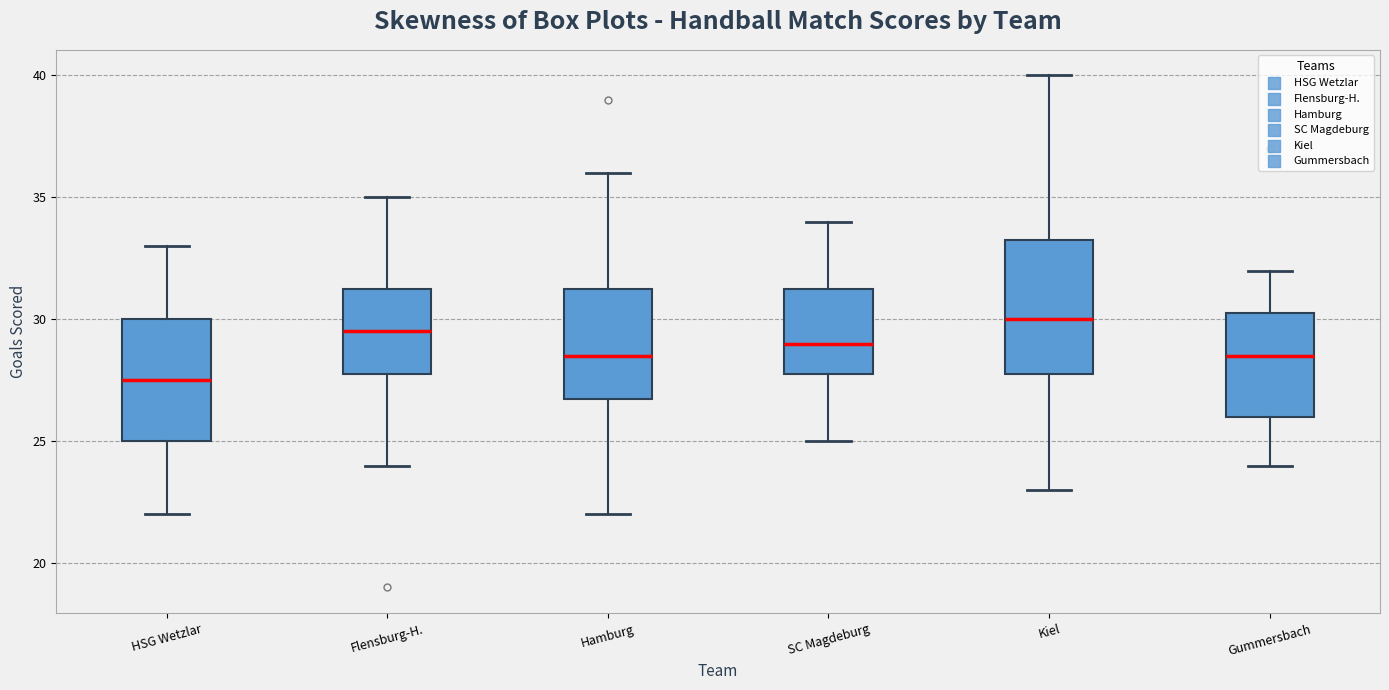

Where does the upper whisker of the box for HSG Wetzlar end on the y-axis? The values are not printed on the chart, so give them approximately, as read against the axis.

33.0